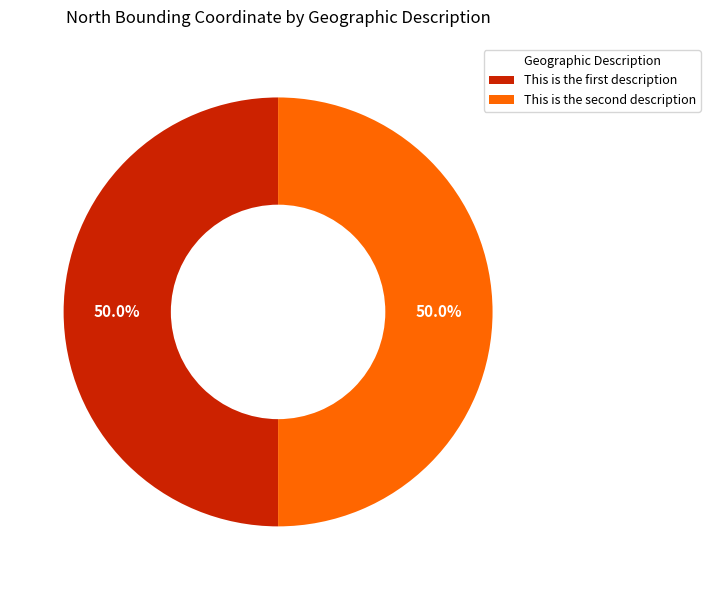

How many segments does this pie chart have?

2